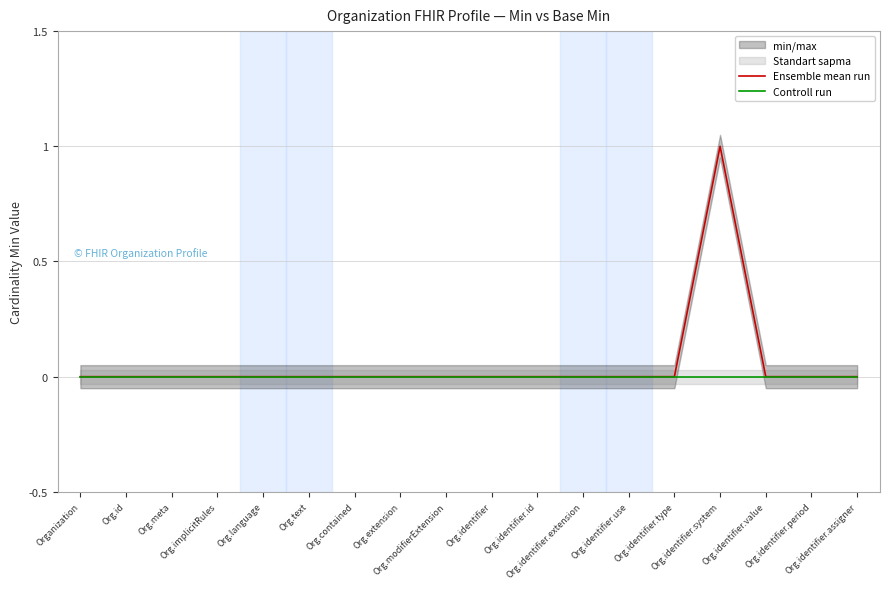

In Ensemble mean run, how many points are higher than both neighbors (excluding endpoints)?

1